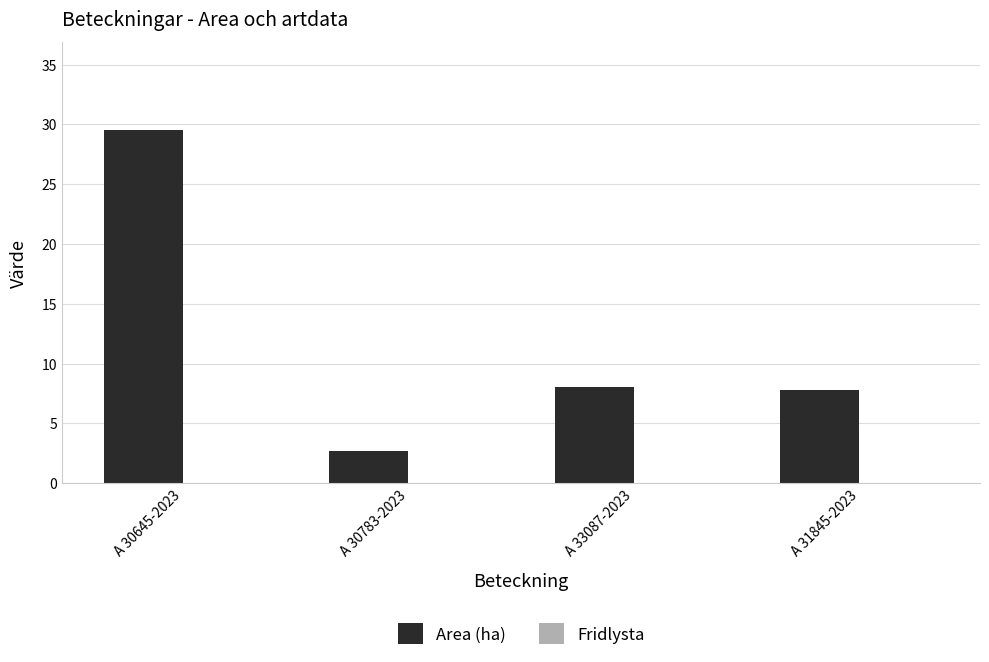

What is the maximum value shown in the chart?

29.5